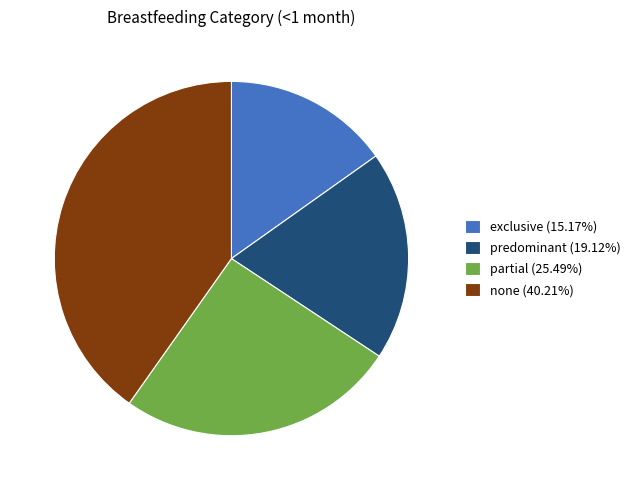

Approximately how many times larger is the value at partial compared to predominant?

1.3